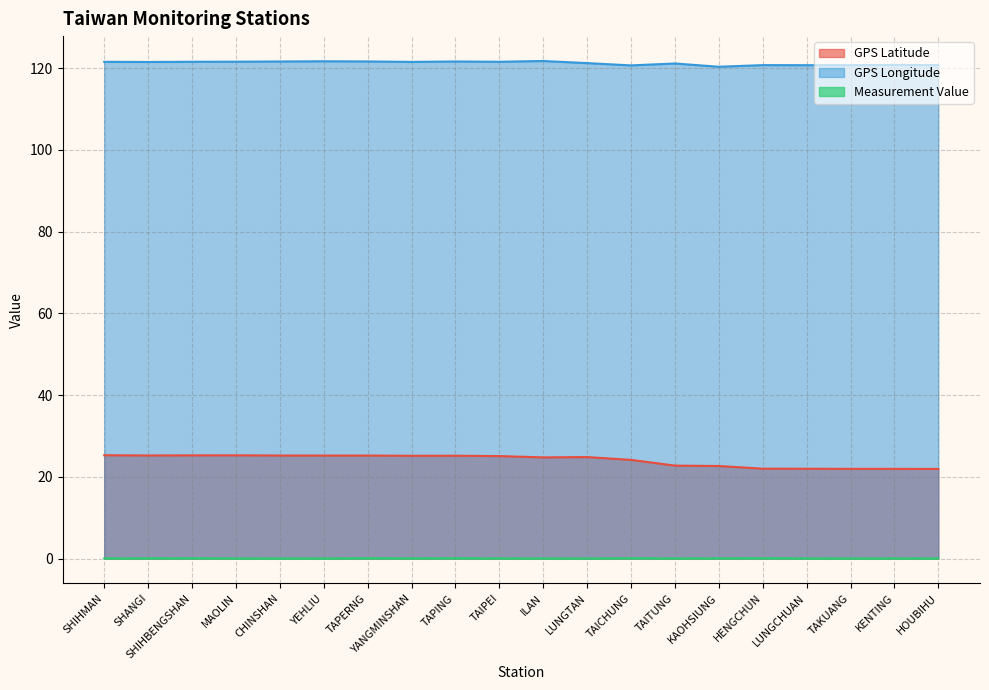

List the labels in order of GPS Longitude value, smallest first.

KAOHSIUNG, TAICHUNG, LUNGCHUAN, TAKUANG, HOUBIHU, HENGCHUN, KENTING, TAITUNG, LUNGTAN, SHANGI, YANGMINSHAN, SHIHMAN, SHIHBENGSHAN, TAIPEI, MAOLIN, CHINSHAN, TAPING, TAPERNG, YEHLIU, ILAN